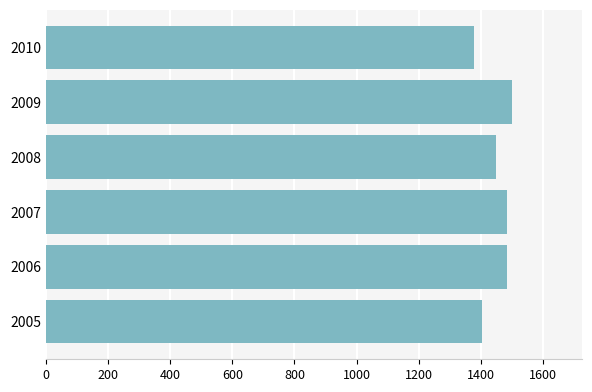

What is the sum of all values?

8700.9